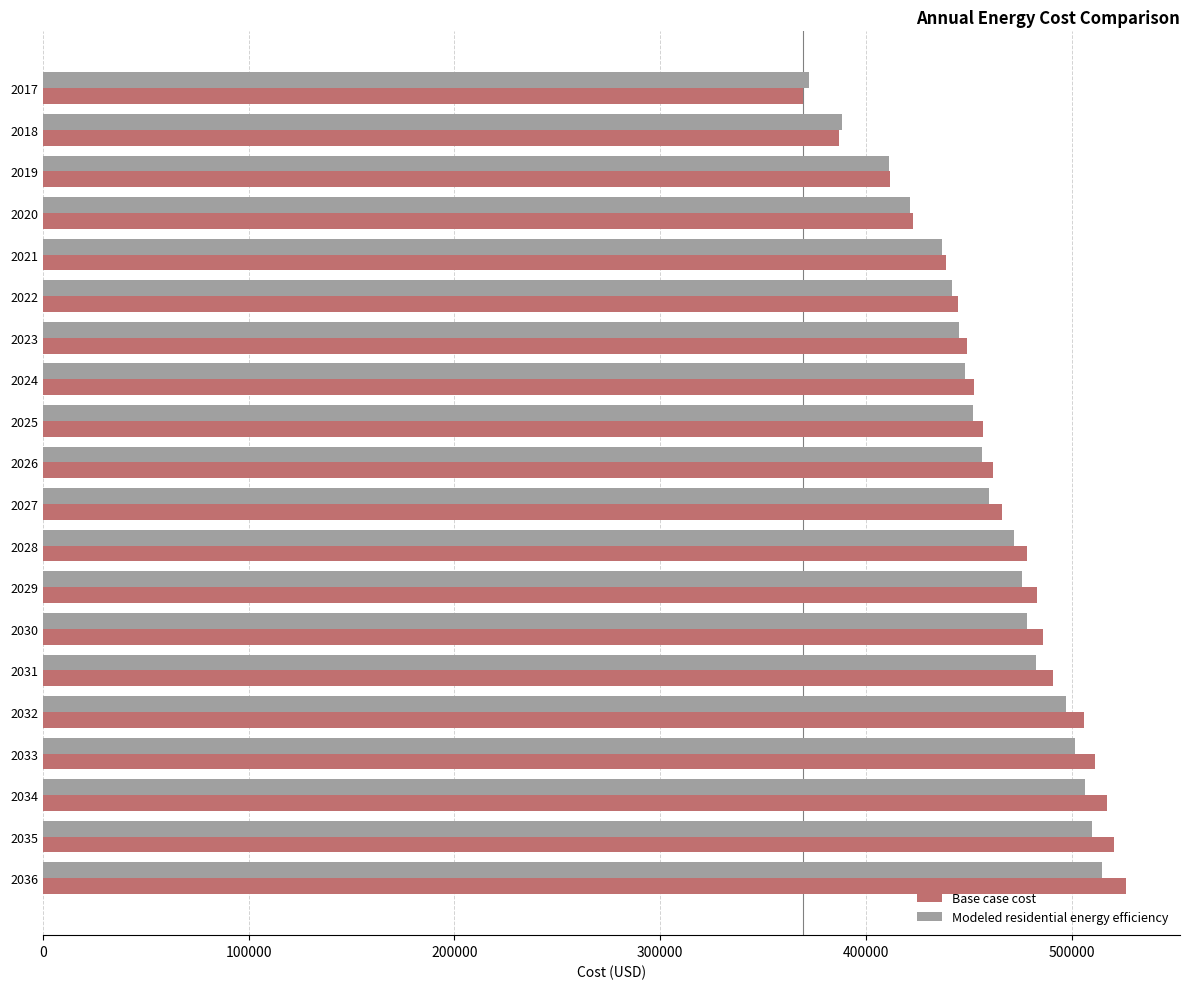

What is the average value of the Base case cost series?

463942.2